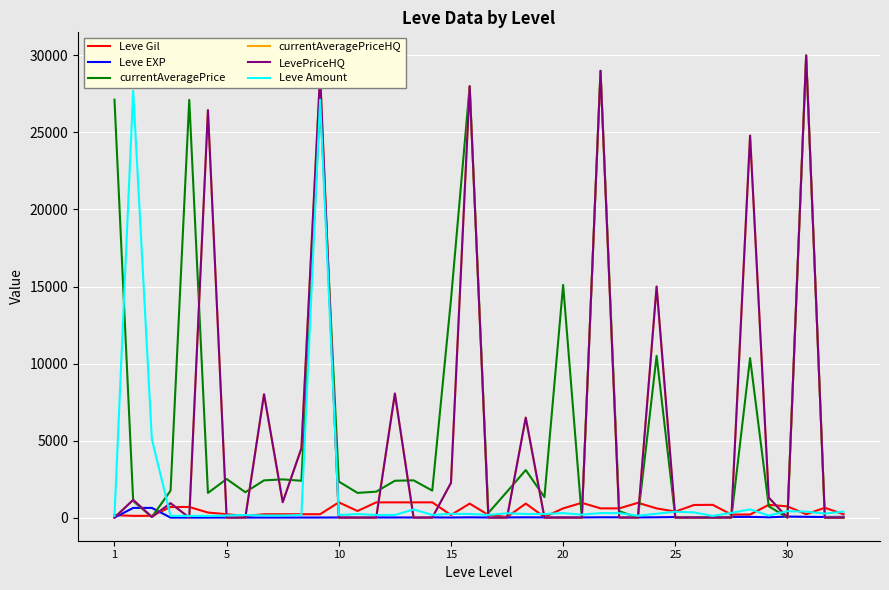

Does the chart have visible grid lines?

Yes